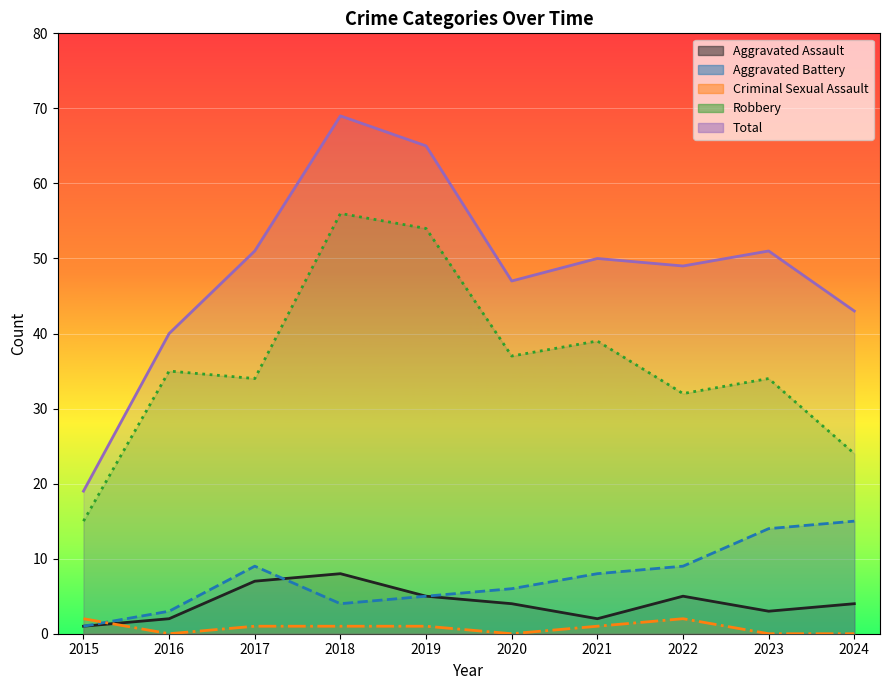

What is the difference between the Criminal Sexual Assault values at 2017 and 2015?

1